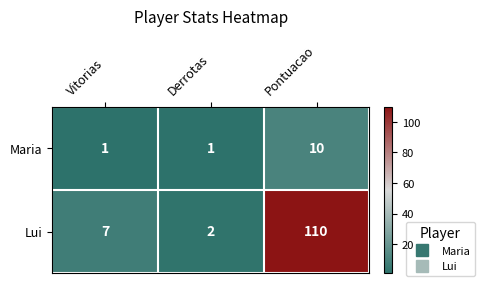

What value does the Maria series have at Pontuacao?

10